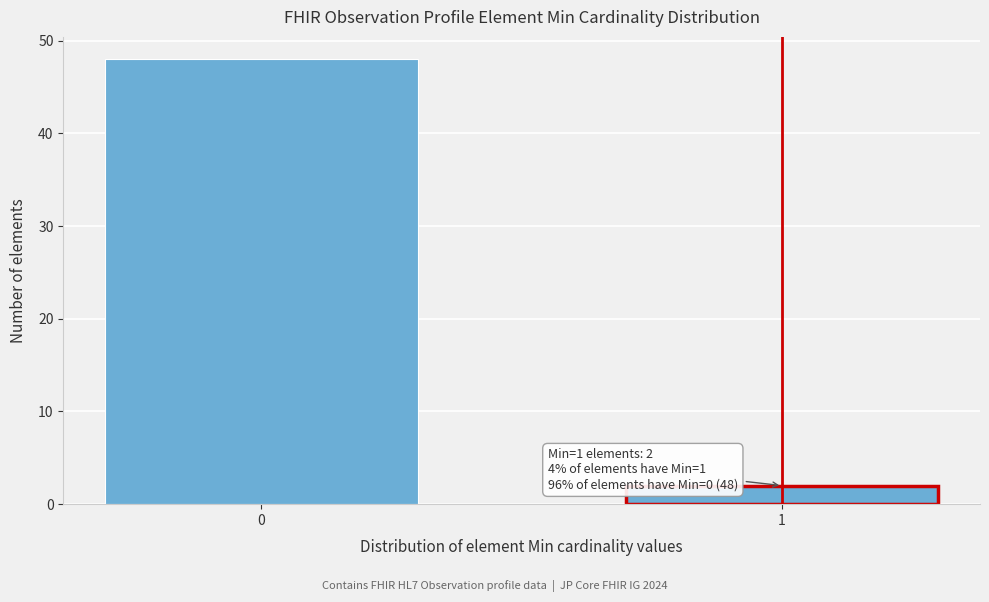

Reading left to right, list all the values displayed in this chart.

0=48	1=2